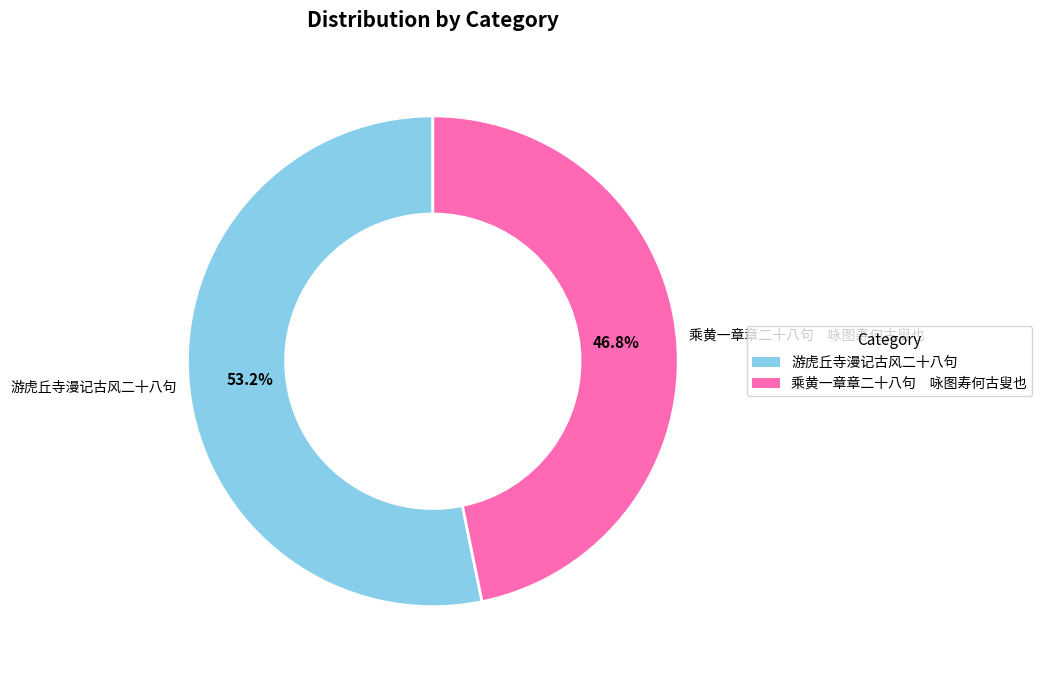

Which has a higher value, 游虎丘寺漫记古风二十八句 or 乘黄一章章二十八句 咏图寿何古叟也?

游虎丘寺漫记古风二十八句